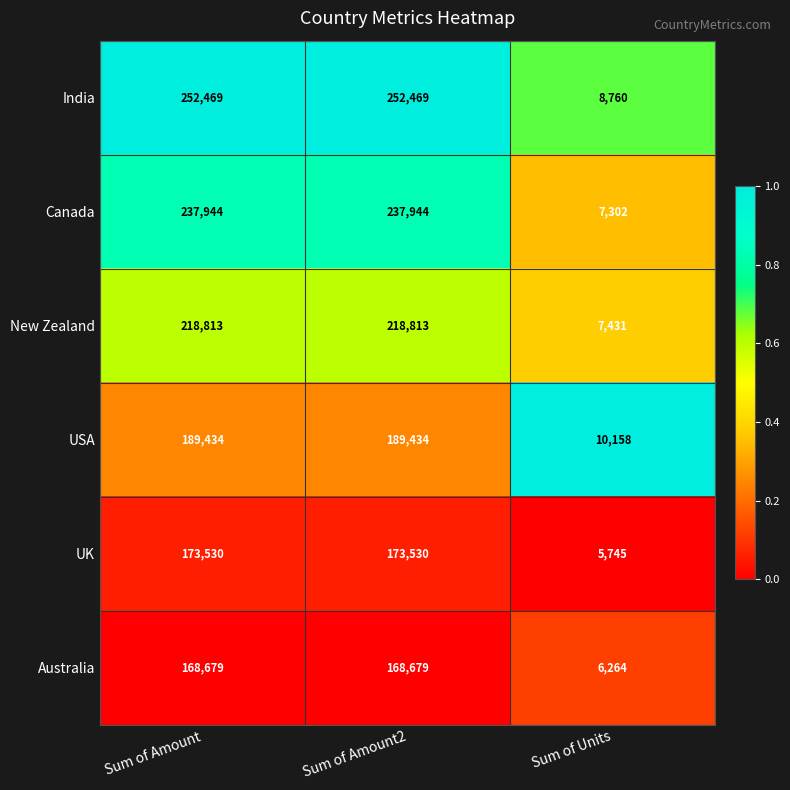

At which label is India closest to 130614?

Sum of Units